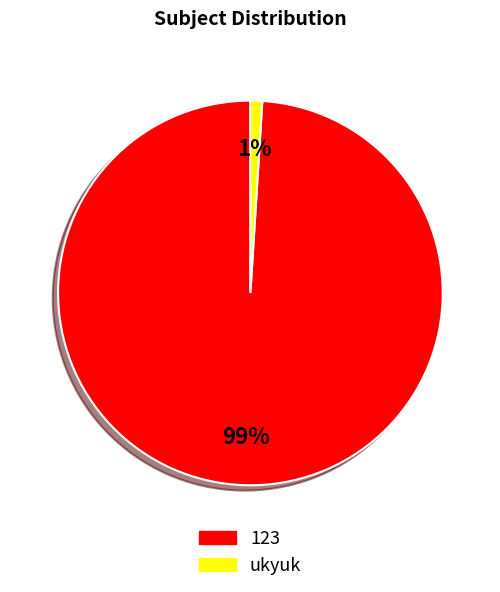

Combined, do ukyuk and 123 account for over 50%?

Yes